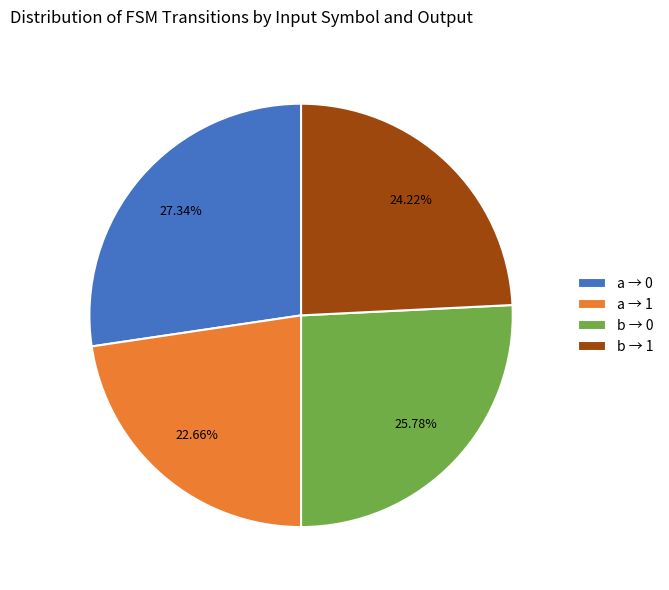

Do a → 0 and b → 0 together represent more than half of the pie?

Yes